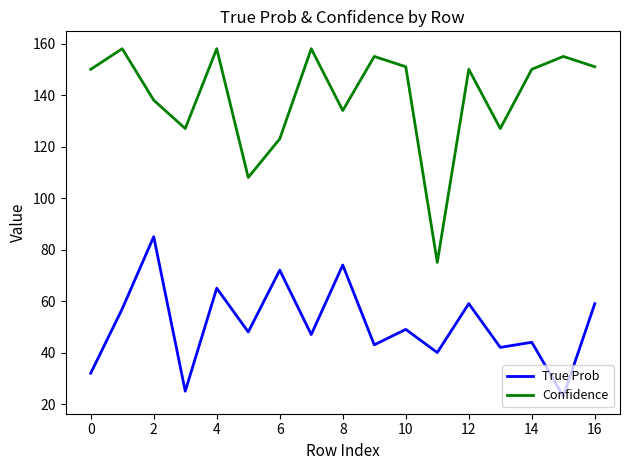

What is the maximum value shown in the chart?

158